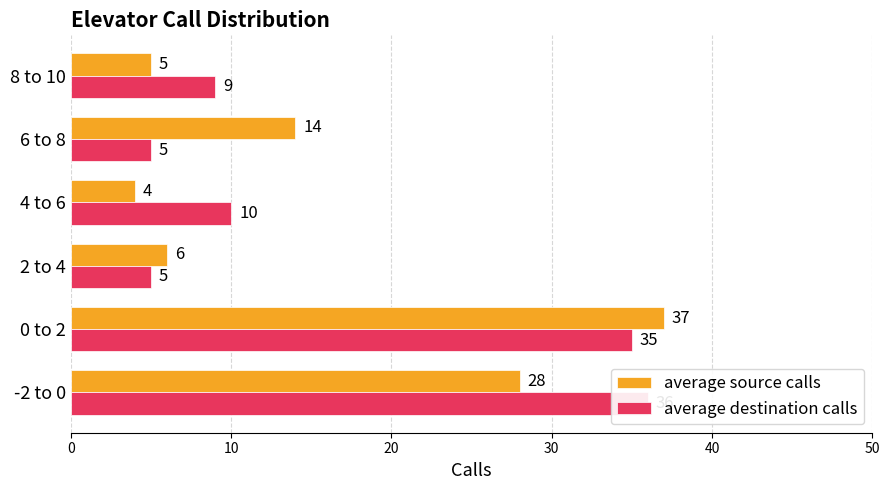

How many data points in average source calls are less than 14?

3